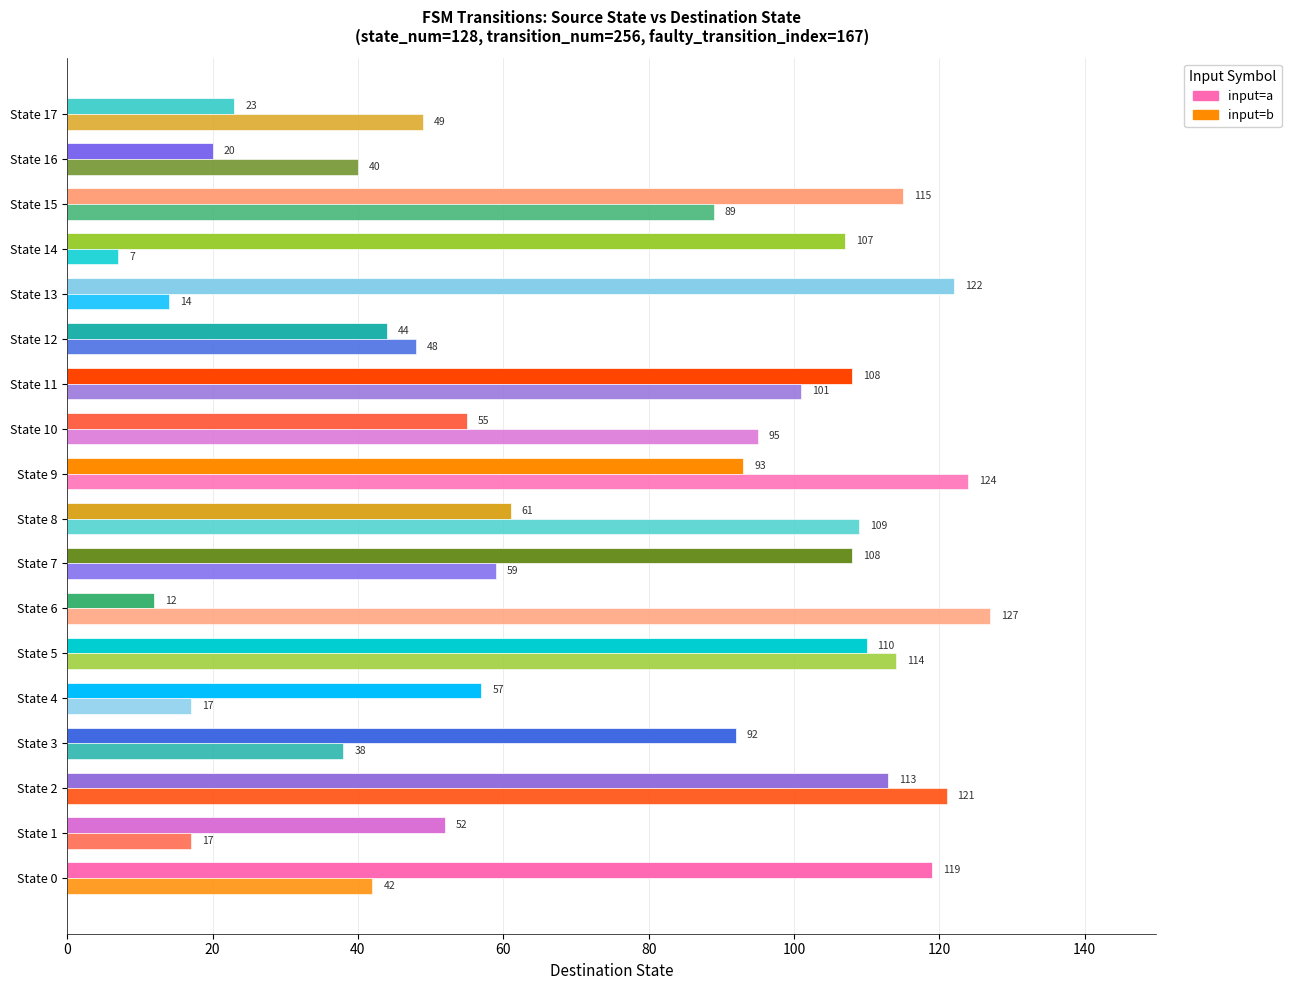

What is the value of the input=a bar at the 6th from the left?

110